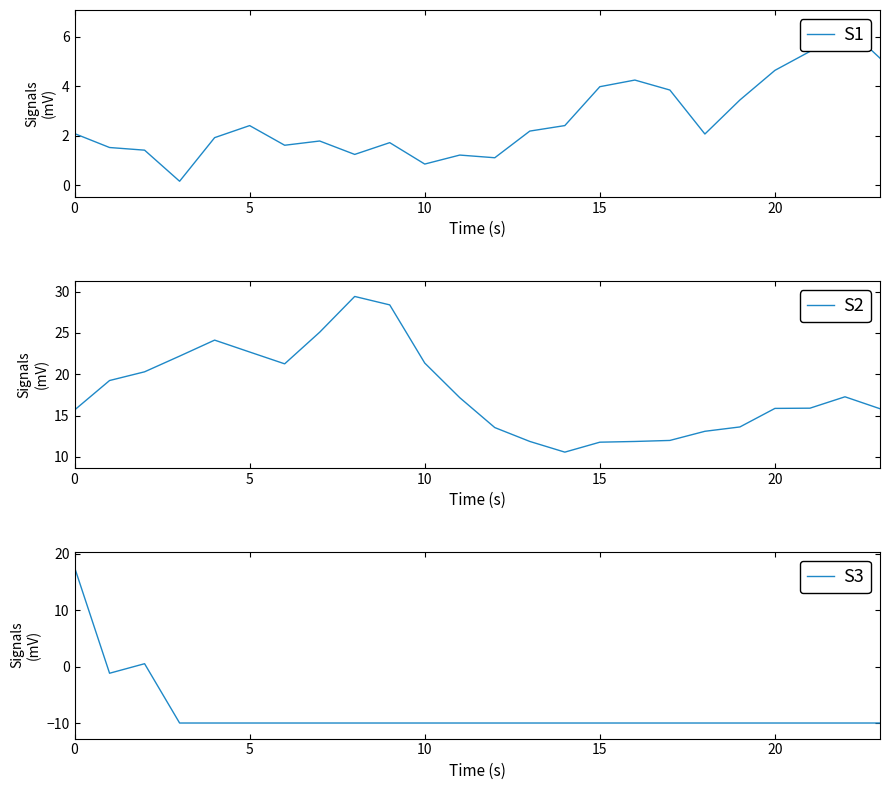

What is the spread (max minus min) of values at 12?

23.5